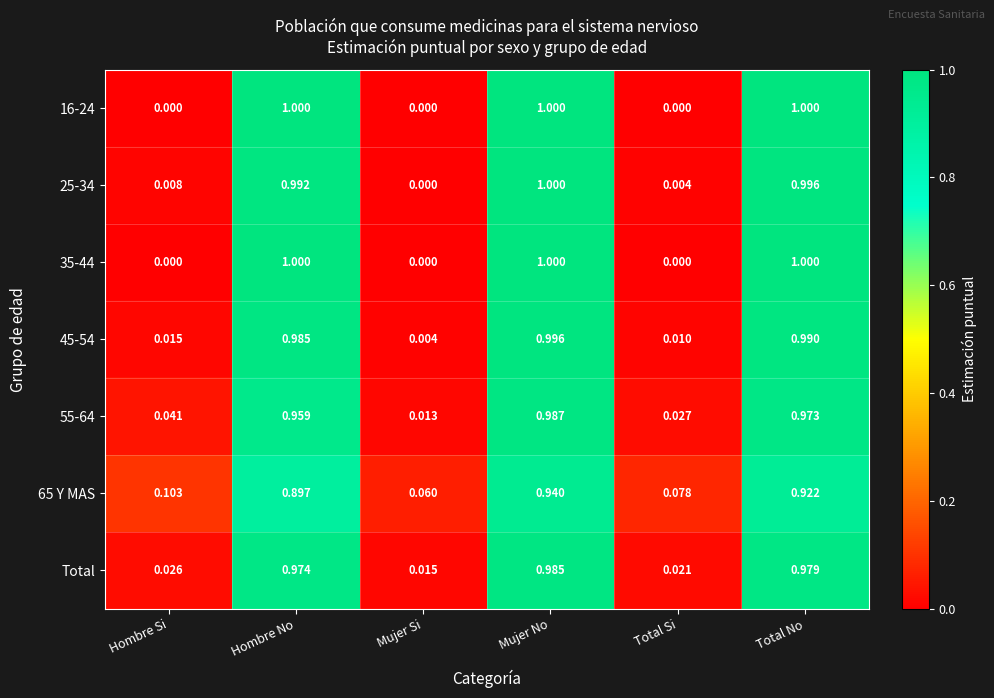

Where is 65 Y MAS nearest to the value 0?

Mujer Si